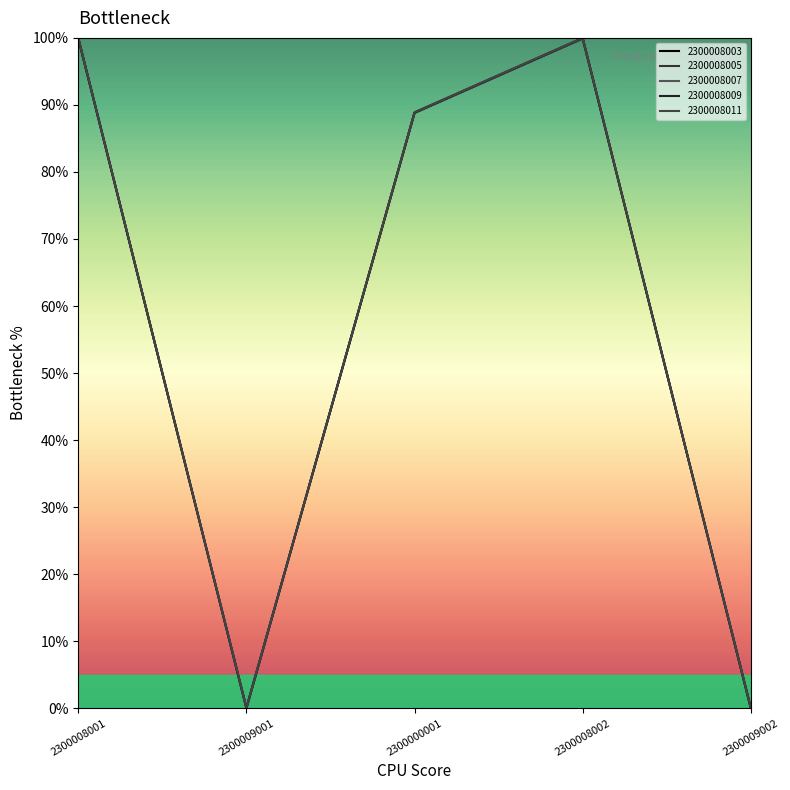

Which series has the largest total across all categories?

2300008003